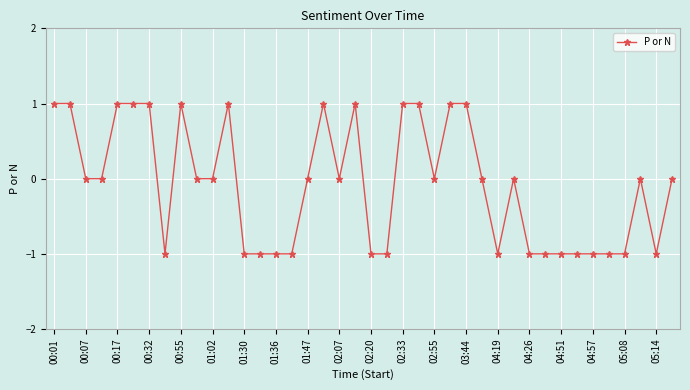

What is the sum of all values?

-3